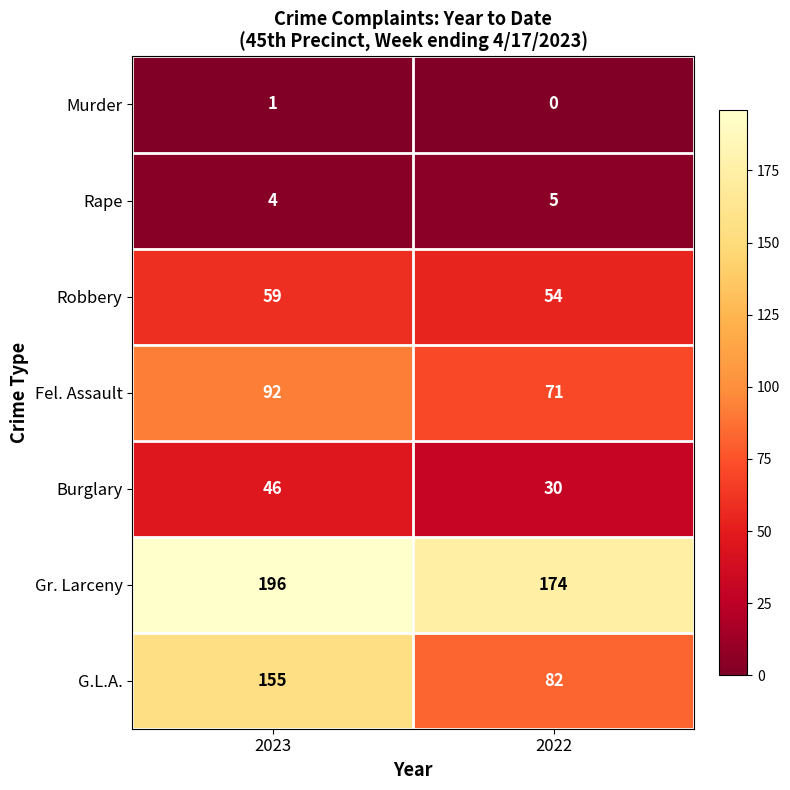

At which category does the chart reach its peak across all series?

2023